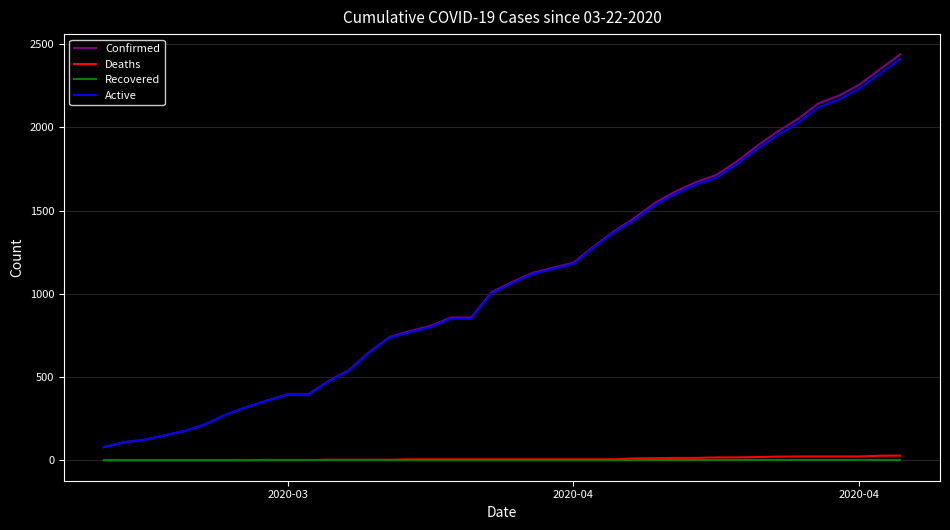

True or false: Recovered and Active intersect in this chart.

False